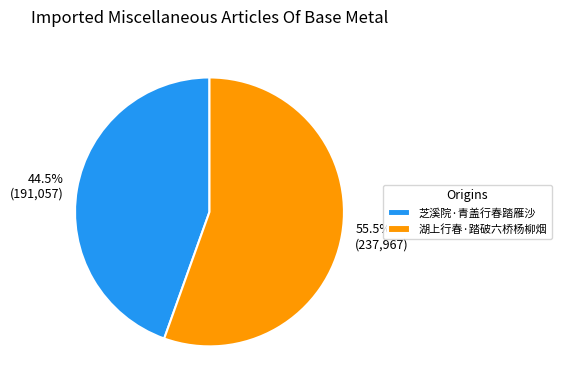

What is the majority slice?

湖上行春·踏破六桥杨柳烟